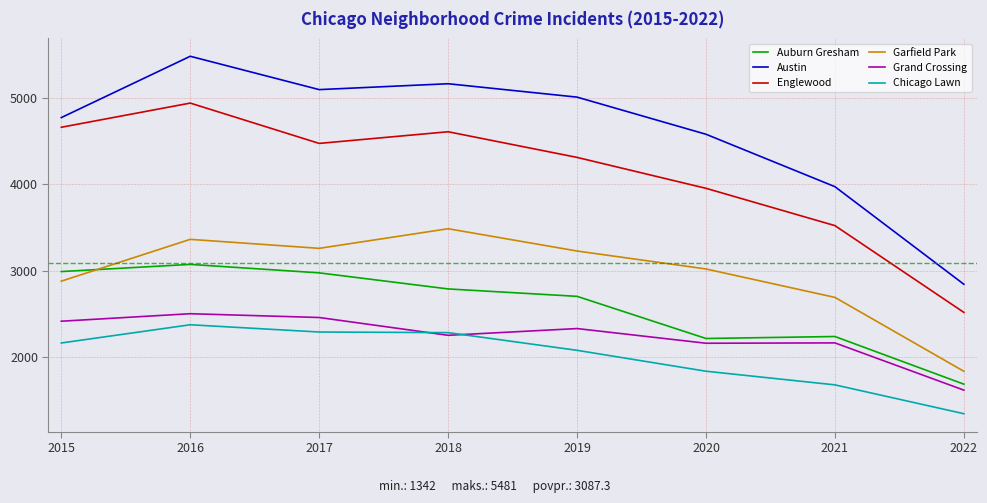

What is the total value across all series at 2017?

20541